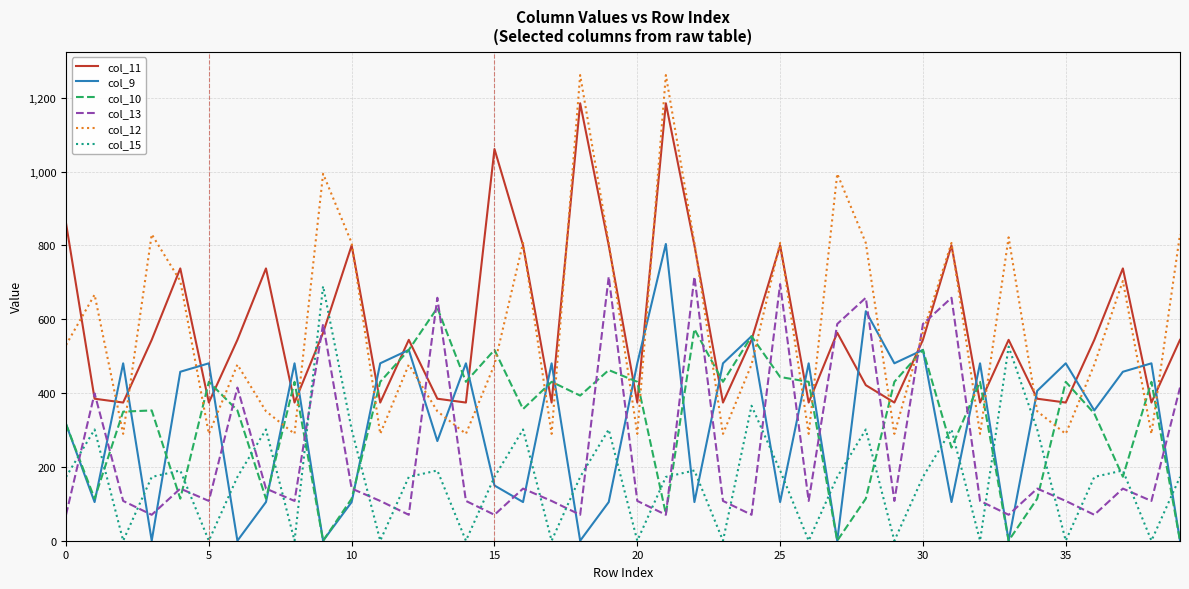

Which series has the widest spread of values?

col_12